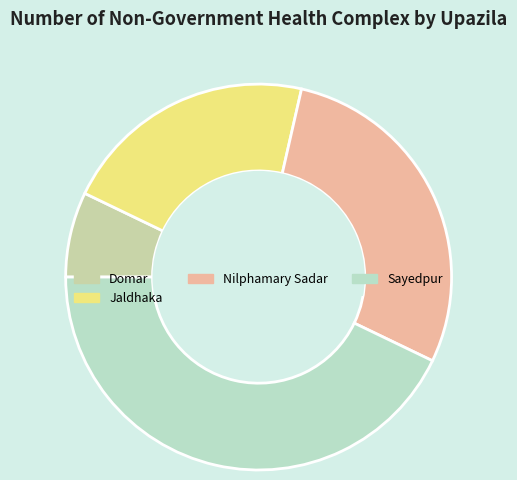

What is the ratio of the value at Domar to the value at Nilphamary Sadar?

0.2